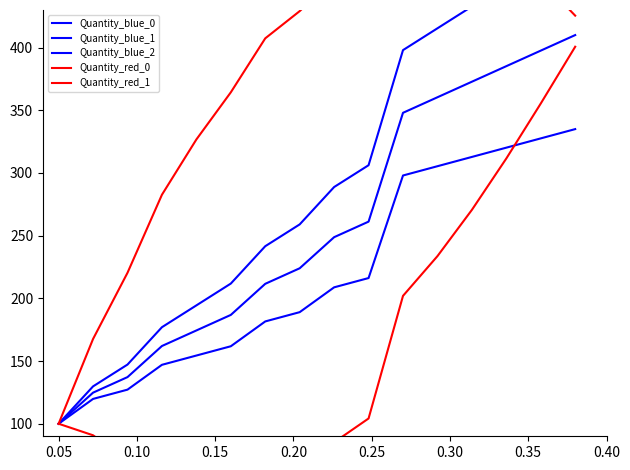

Reading left to right, extract all data points from this chart.

Quantity_blue_0: 100.0	124.8	137.2	162.0	174.4	186.8	211.6	224.0	248.8	261.2	348.0	360.4	372.8	385.2	397.6	410.0
Quantity_blue_1: 100.0	129.8	147.2	177.0	194.4	211.8	241.6	259.0	288.8	306.2	398.0	415.4	432.8	450.2	467.6	485.0
Quantity_blue_2: 100.0	119.8	127.2	147.0	154.4	161.8	181.6	189.0	208.8	216.2	298.0	305.4	312.8	320.2	327.6	335.0
Quantity_red_0: 100.0	167.6	220.4	282.7	326.7	364.3	407.4	429.1	455.1	459.5	533.6	522.0	504.0	480.8	454.1	425.5
Quantity_red_1: 100.0	90.8	71.0	66.1	53.3	45.6	56.1	61.2	85.2	104.2	202.0	233.7	270.6	311.6	355.4	400.7